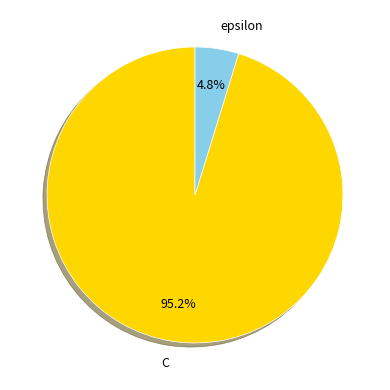

Rank the categories by value from lowest to highest.

epsilon, C